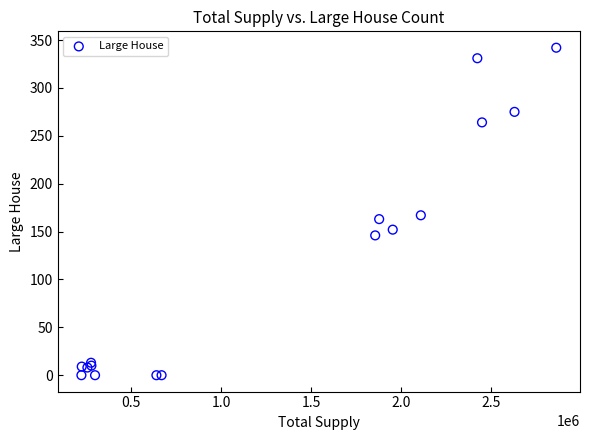

What Y value in the scatter plot is closest to 171?

167